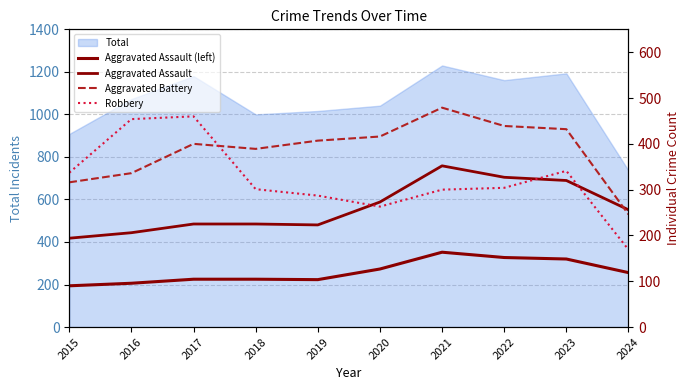

Which category has the highest value in the Aggravated Assault series?

2021